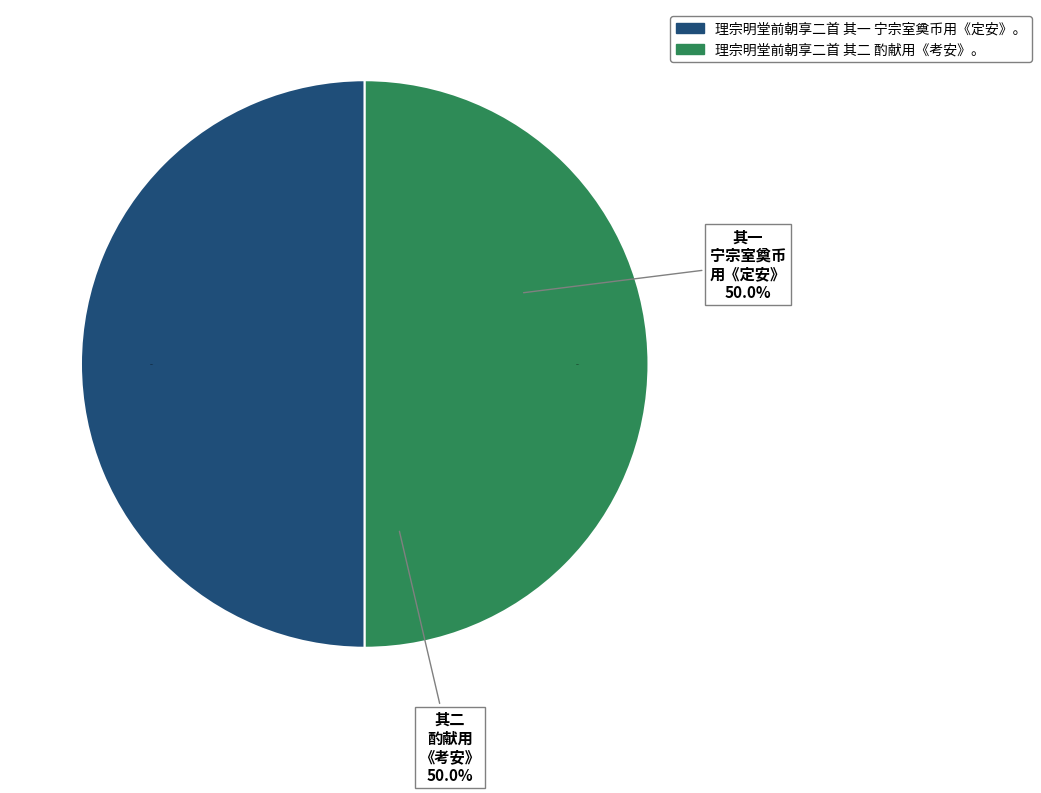

Between 理宗明堂前朝享二首 其二 酌献用《考安》。 and 理宗明堂前朝享二首 其一 宁宗室奠币用《定安》。, which is larger?

理宗明堂前朝享二首 其一 宁宗室奠币用《定安》。